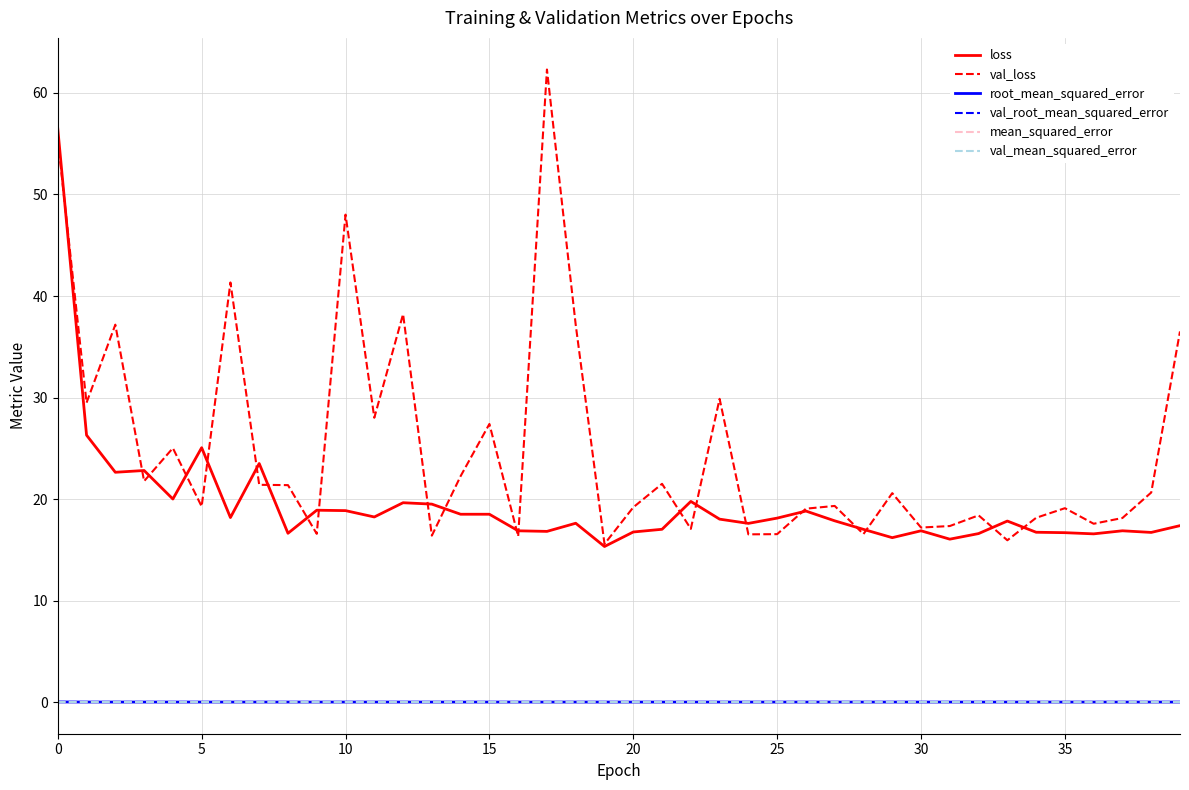

True or false: mean_squared_error has more than 0 interior local peaks.

True